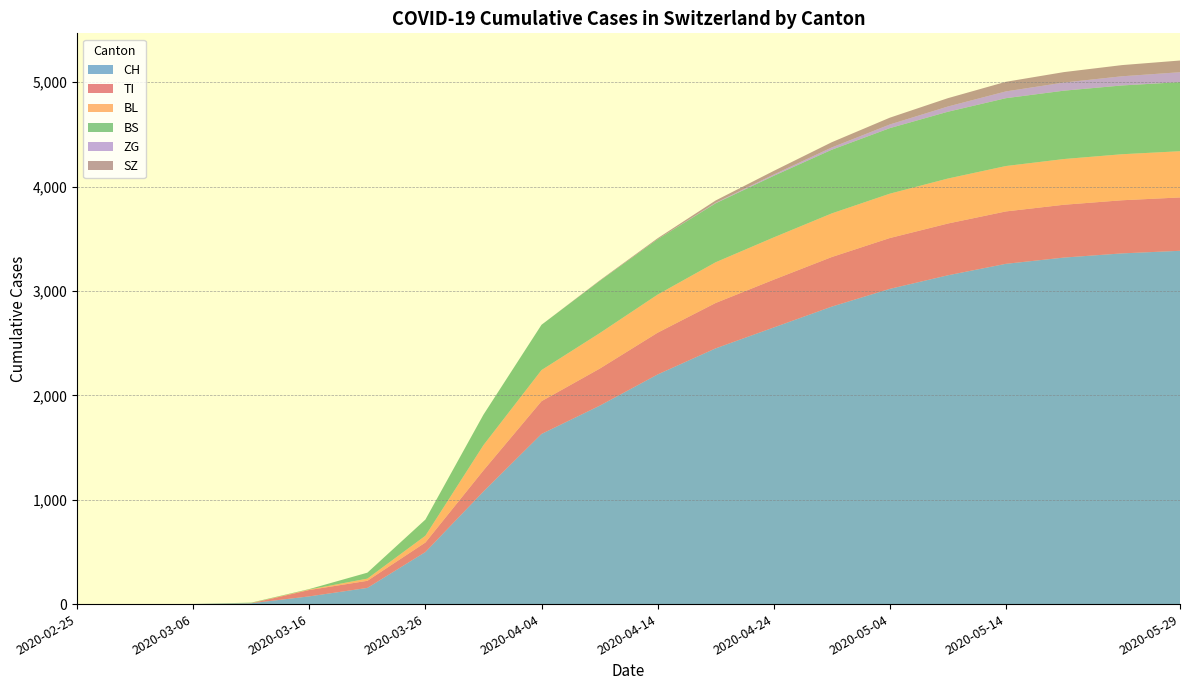

Reading left to right, what are all the values shown in this chart?

CH: 2020-02-25=0	2020-03-01=0	2020-03-06=1	2020-03-11=8	2020-03-16=74	2020-03-21=155	2020-03-26=499	2020-03-31=1079	2020-04-05=1630	2020-04-10=1900	2020-04-15=2200	2020-04-20=2500	2020-04-25=2700	2020-04-30=2900	2020-05-05=3100	2020-05-10=3200	2020-05-15=3300	2020-05-20=3350	2020-05-25=3380	2020-05-30=3400
TI: 2020-02-25=0	2020-03-01=0	2020-03-06=0	2020-03-11=0	2020-03-16=61	2020-03-21=68	2020-03-26=91	2020-03-31=202	2020-04-05=314	2020-04-10=380	2020-04-15=420	2020-04-20=450	2020-04-25=470	2020-04-30=485	2020-05-05=495	2020-05-10=500	2020-05-15=505	2020-05-20=508	2020-05-25=510	2020-05-30=512
BL: 2020-02-25=0	2020-03-01=0	2020-03-06=0	2020-03-11=2	2020-03-16=5	2020-03-21=21	2020-03-26=65	2020-03-31=242	2020-04-05=298	2020-04-10=340	2020-04-15=370	2020-04-20=395	2020-04-25=410	2020-04-30=420	2020-05-05=428	2020-05-10=433	2020-05-15=437	2020-05-20=440	2020-05-25=442	2020-05-30=444
BS: 2020-02-25=0	2020-03-01=0	2020-03-06=0	2020-03-11=4	2020-03-16=4	2020-03-21=57	2020-03-26=155	2020-03-31=292	2020-04-05=434	2020-04-10=500	2020-04-15=550	2020-04-20=590	2020-04-25=615	2020-04-30=630	2020-05-05=642	2020-05-10=650	2020-05-15=656	2020-05-20=660	2020-05-25=663	2020-05-30=665
ZG: 2020-02-25=0	2020-03-01=0	2020-03-06=0	2020-03-11=0	2020-03-16=0	2020-03-21=0	2020-03-26=0	2020-03-31=0	2020-04-05=0	2020-04-10=5	2020-04-15=10	2020-04-20=18	2020-04-25=28	2020-04-30=40	2020-05-05=55	2020-05-10=70	2020-05-15=85	2020-05-20=95	2020-05-25=102	2020-05-30=108
SZ: 2020-02-25=0	2020-03-01=0	2020-03-06=0	2020-03-11=0	2020-03-16=0	2020-03-21=0	2020-03-26=0	2020-03-31=0	2020-04-05=0	2020-04-10=8	2020-04-15=18	2020-04-20=30	2020-04-25=45	2020-04-30=60	2020-05-05=75	2020-05-10=88	2020-05-15=98	2020-05-20=105	2020-05-25=110	2020-05-30=114